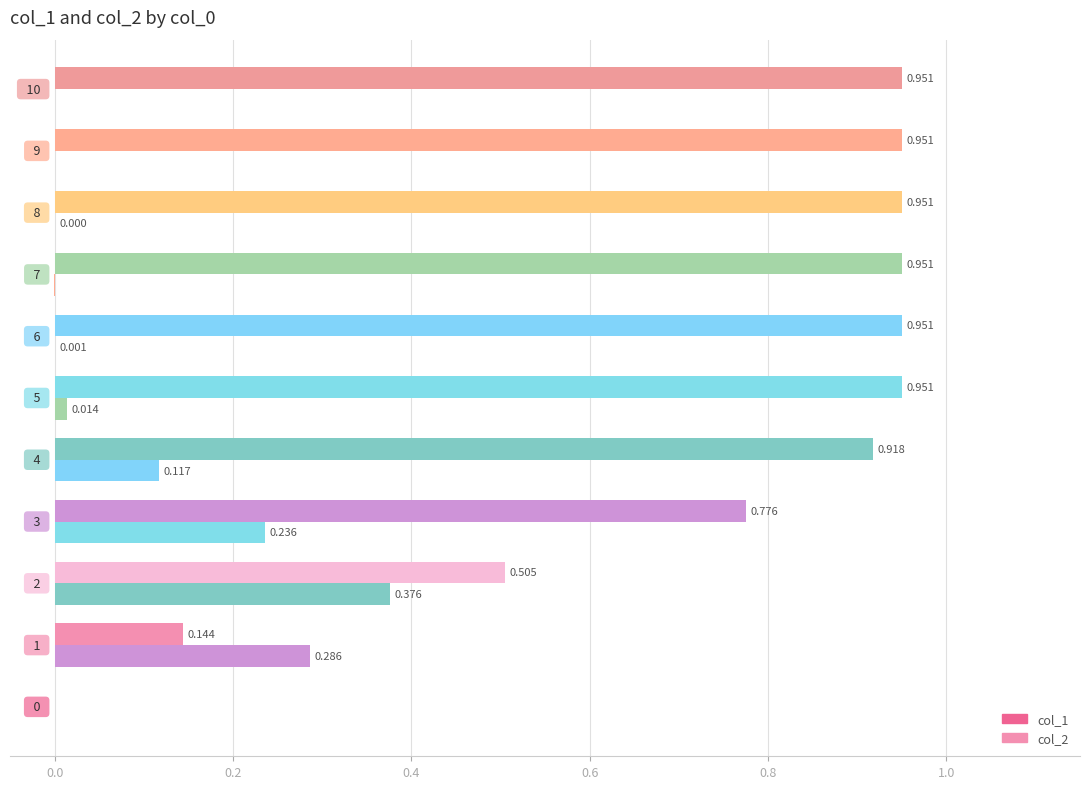

What is the average value of the col_1 series?

0.7